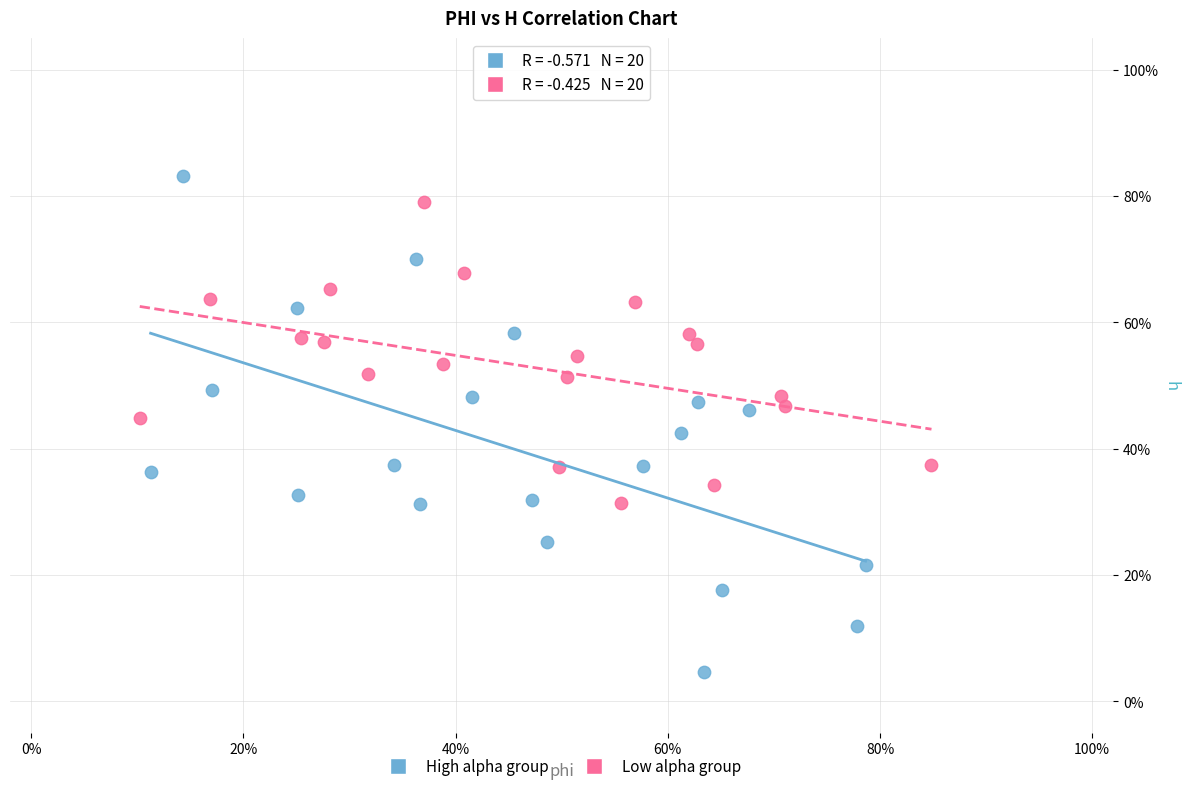

Which series has the widest spread of Y values?

High alpha group